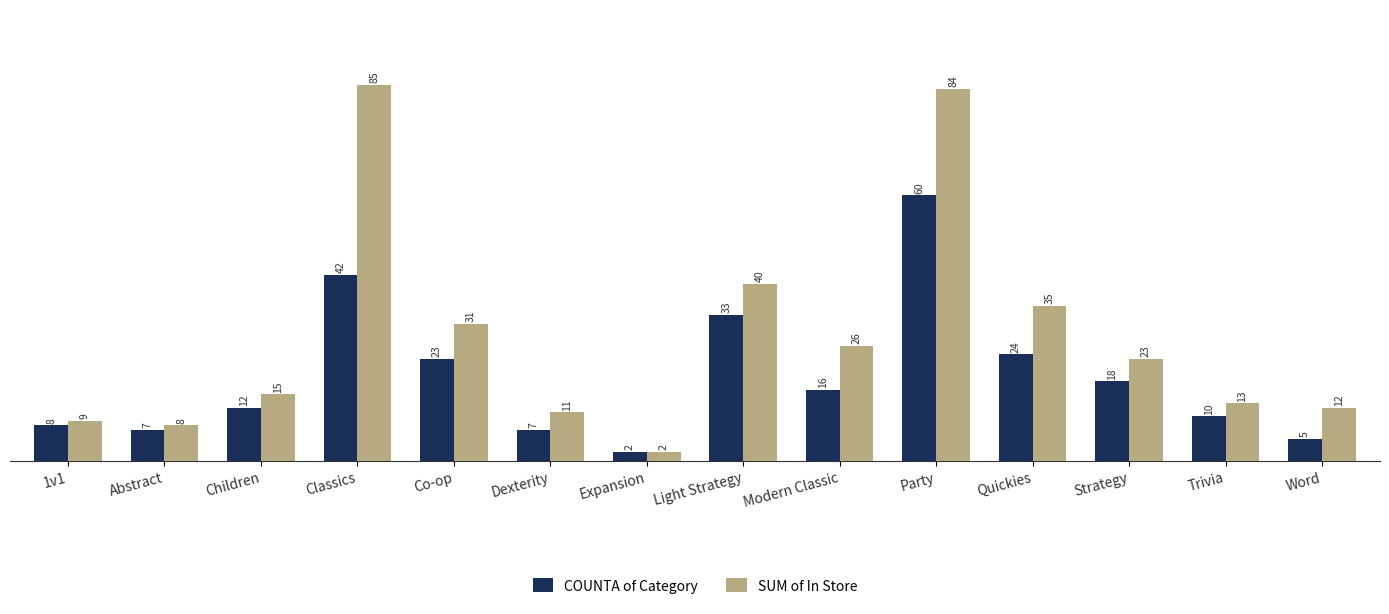

What is the greatest value displayed?

85